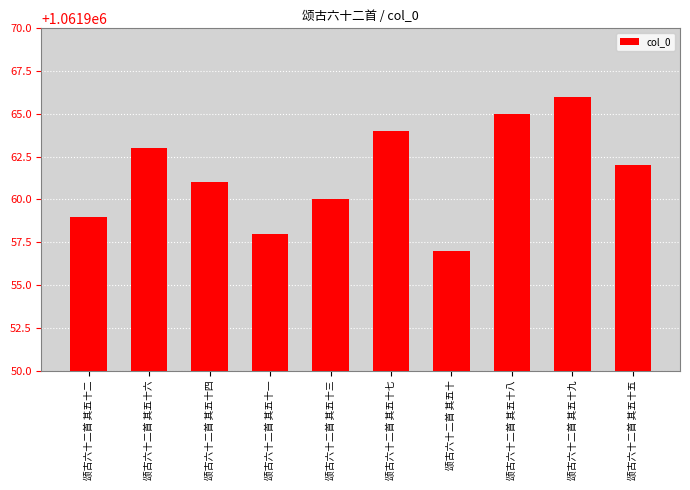

Approximately how many times larger is the value at 颂古六十二首 其五十 compared to 颂古六十二首 其五十八?

1.0